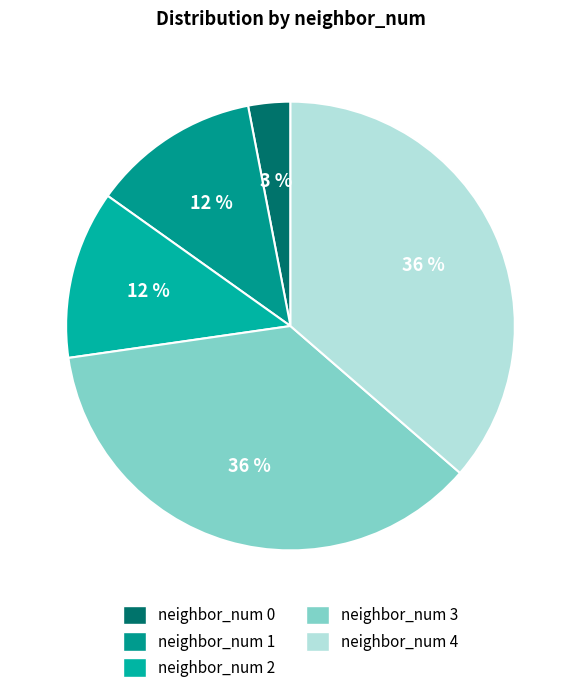

How many segments does this pie chart have?

5